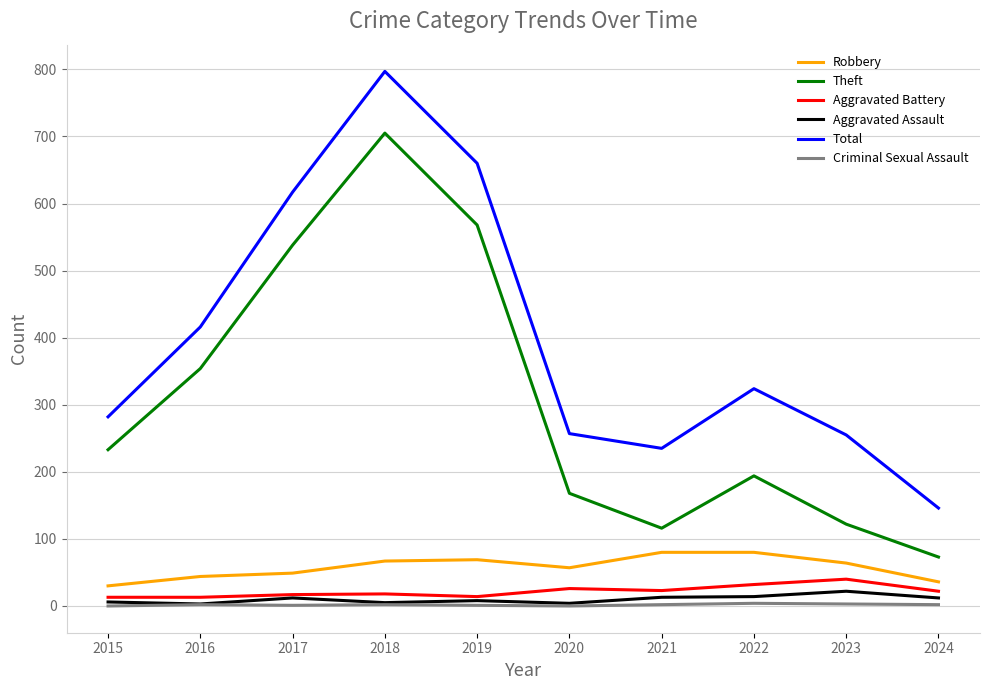

At which label does Theft reach its peak?

2018